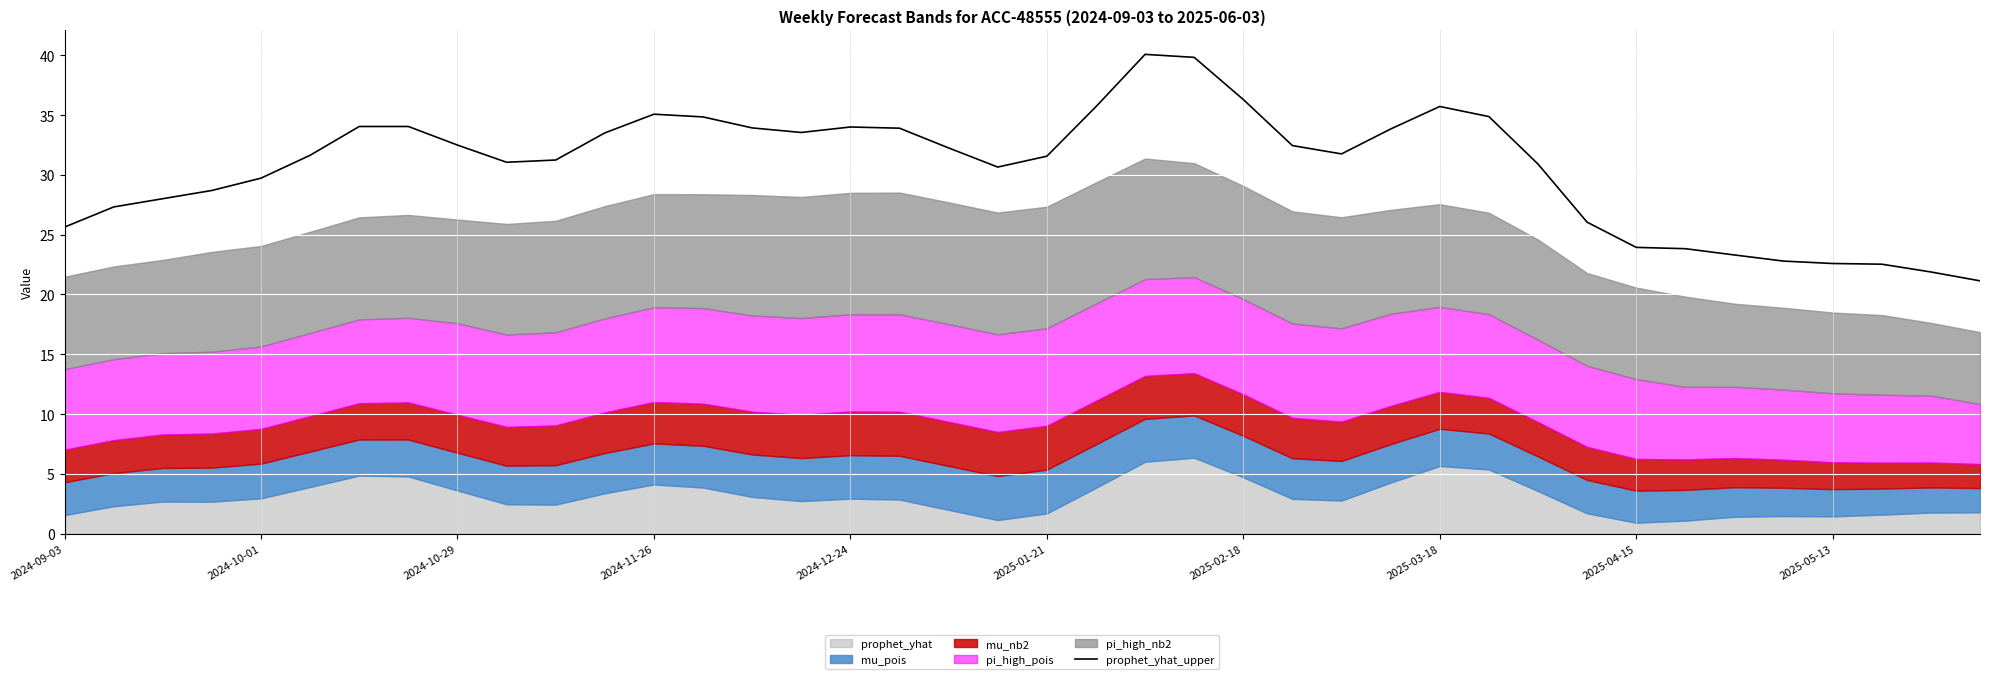

The prophet_yhat_upper series shows 36.6 at 2024-09-03. True or false?

False